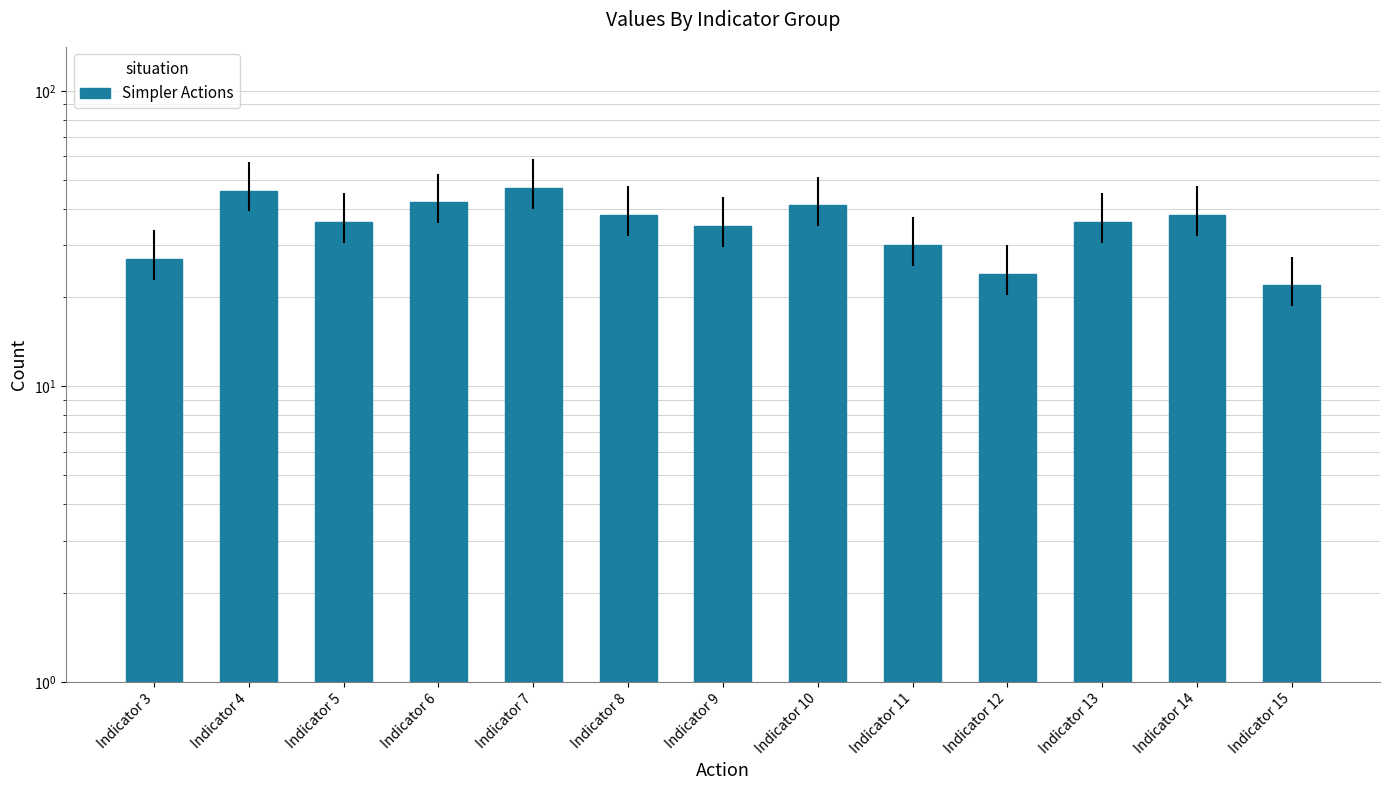

Does the chart contain any negative values?

No